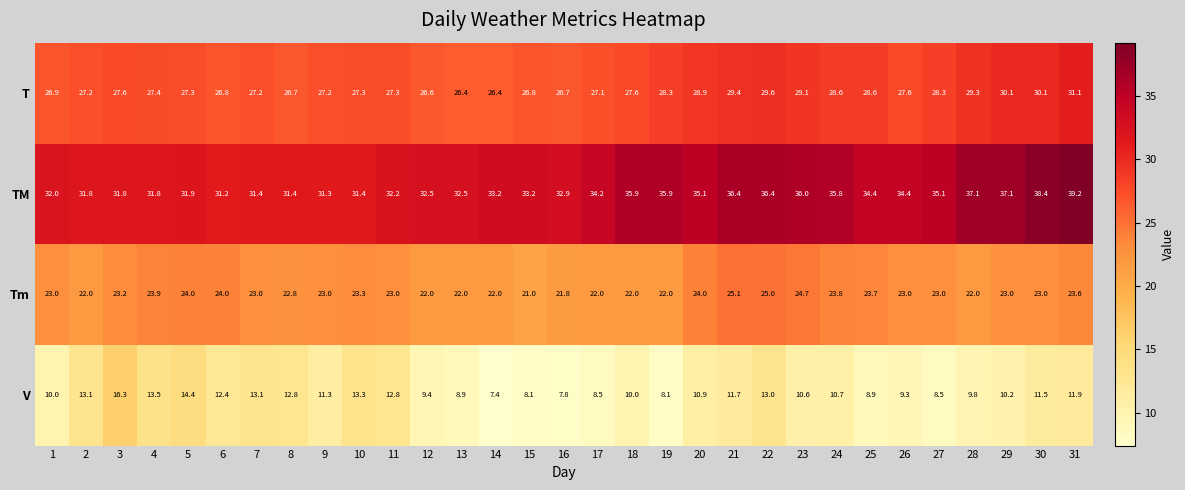

At which category is the sum across all series the highest?

31